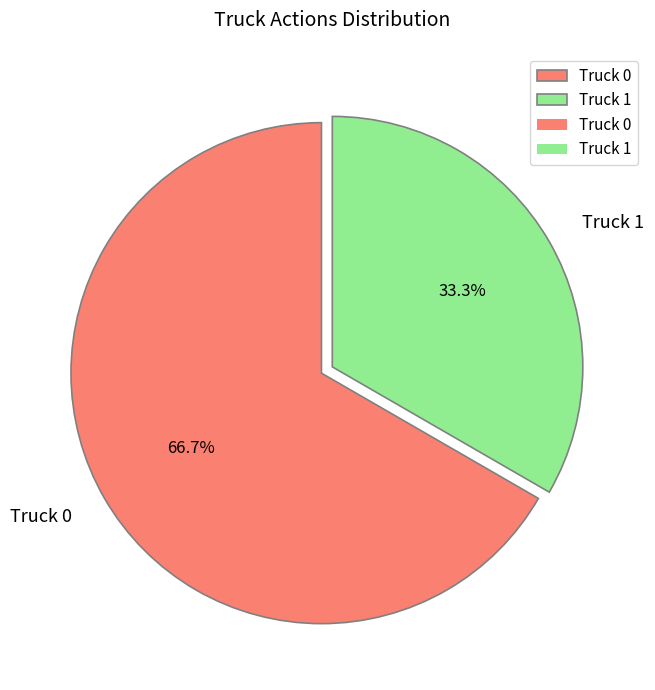

To the nearest percent, what percentage of the pie is Truck 0?

67%